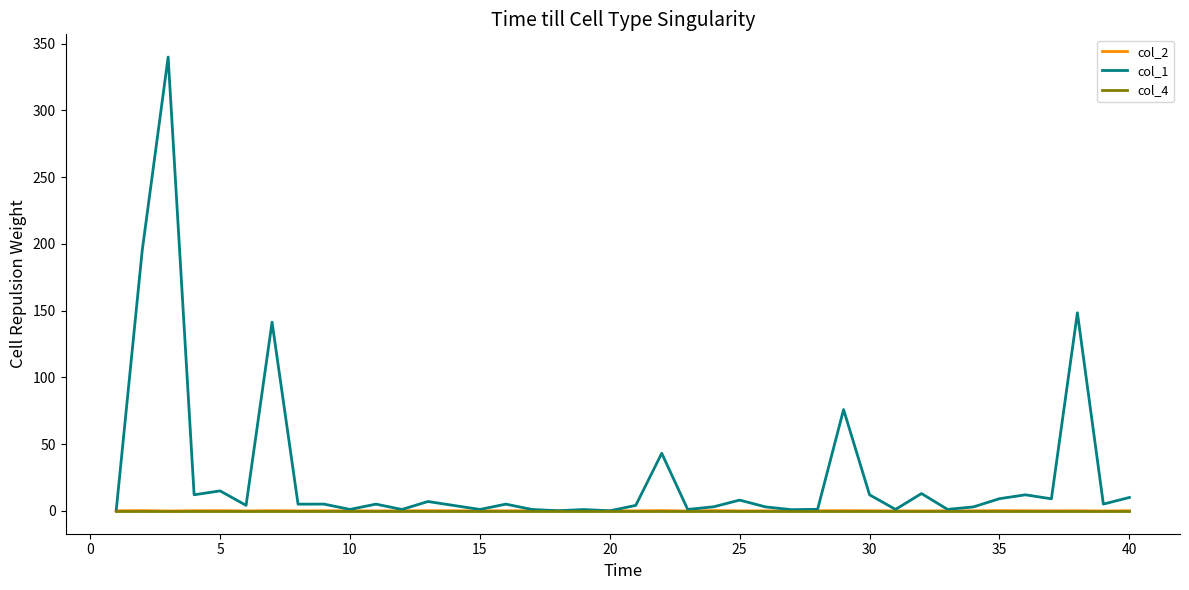

Which series has the largest total across all categories?

col_1